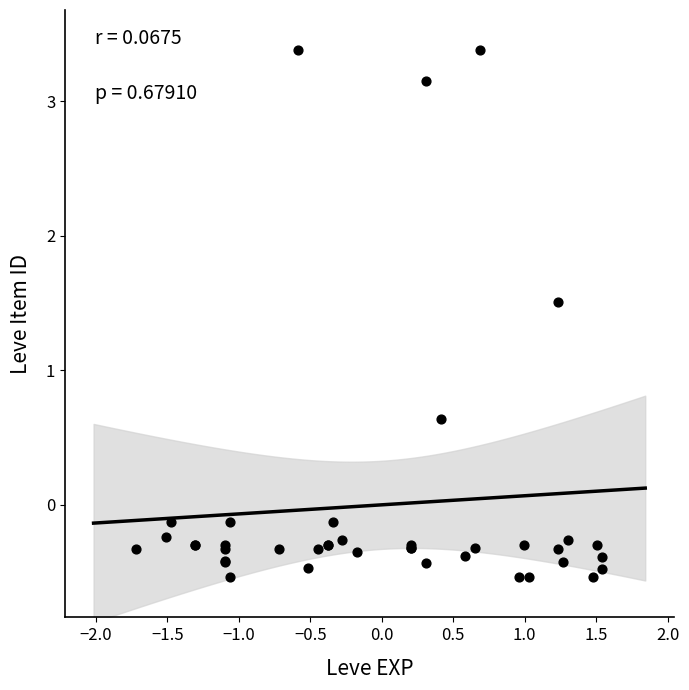

What Y value in the scatter plot is closest to 1?

0.6